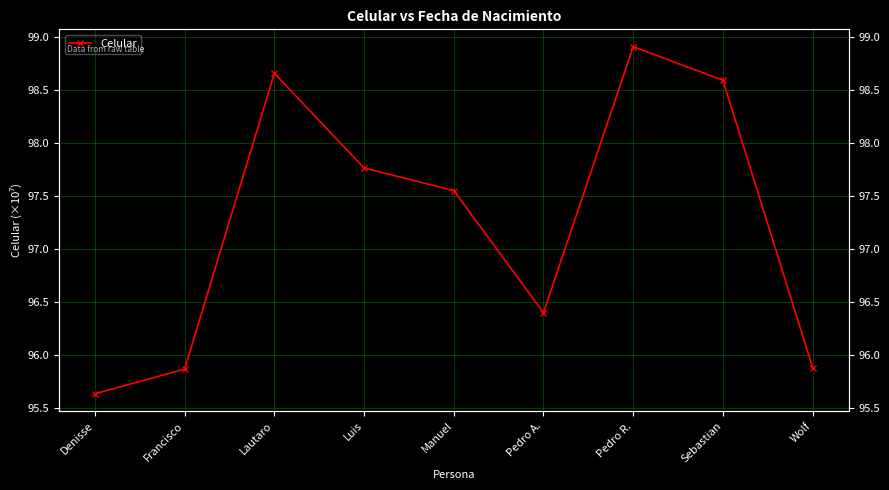

What is the sum of all values?

875.3